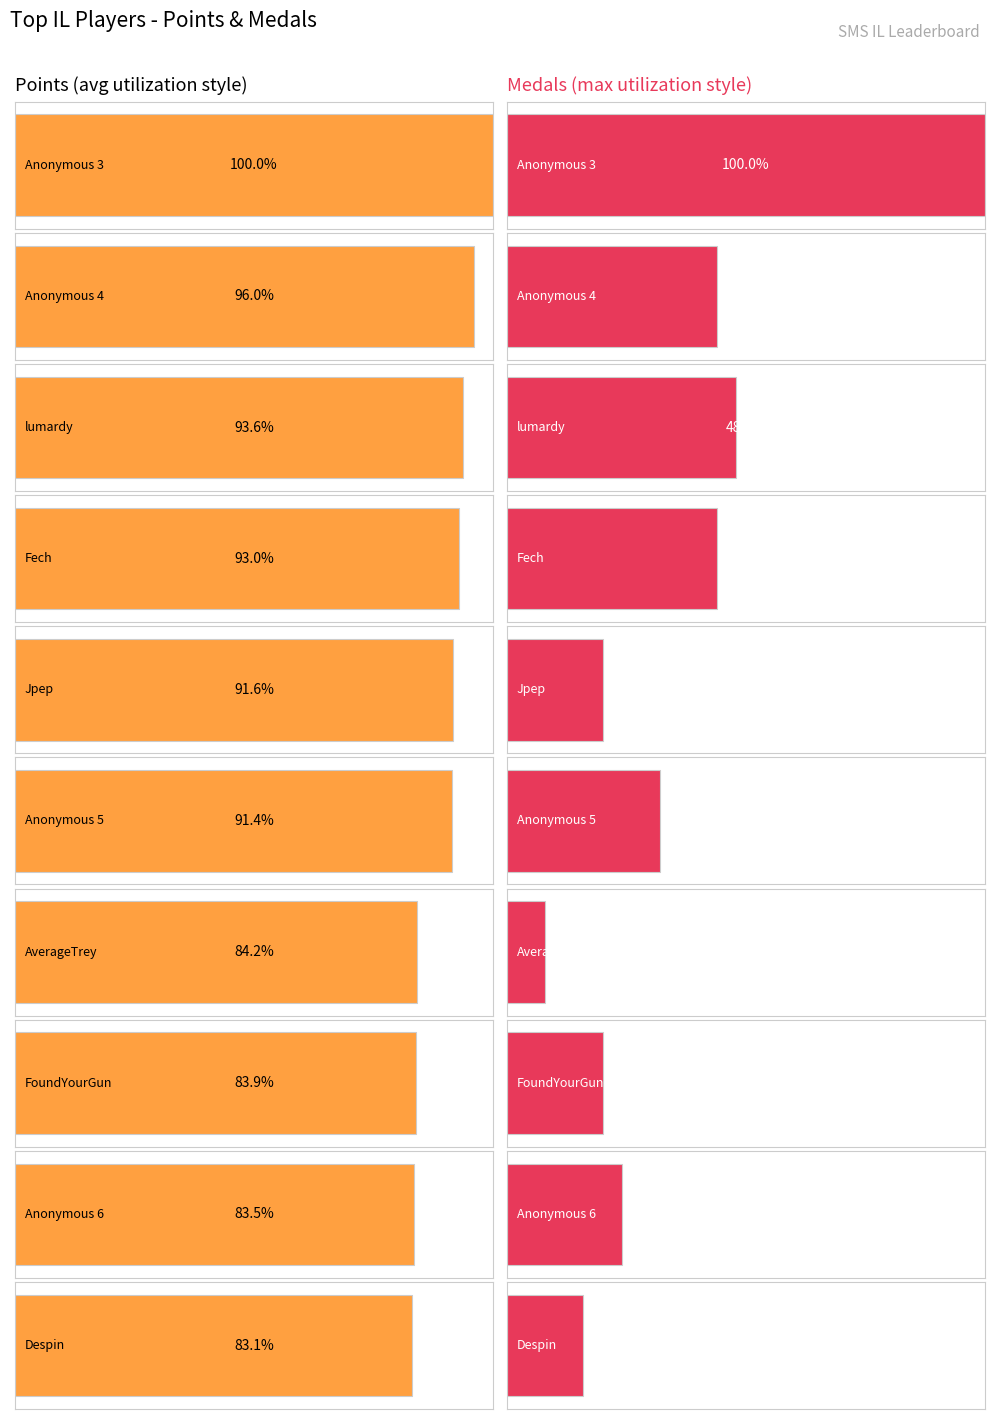

The Medals series shows 3 at Anonymous 6. True or false?

False